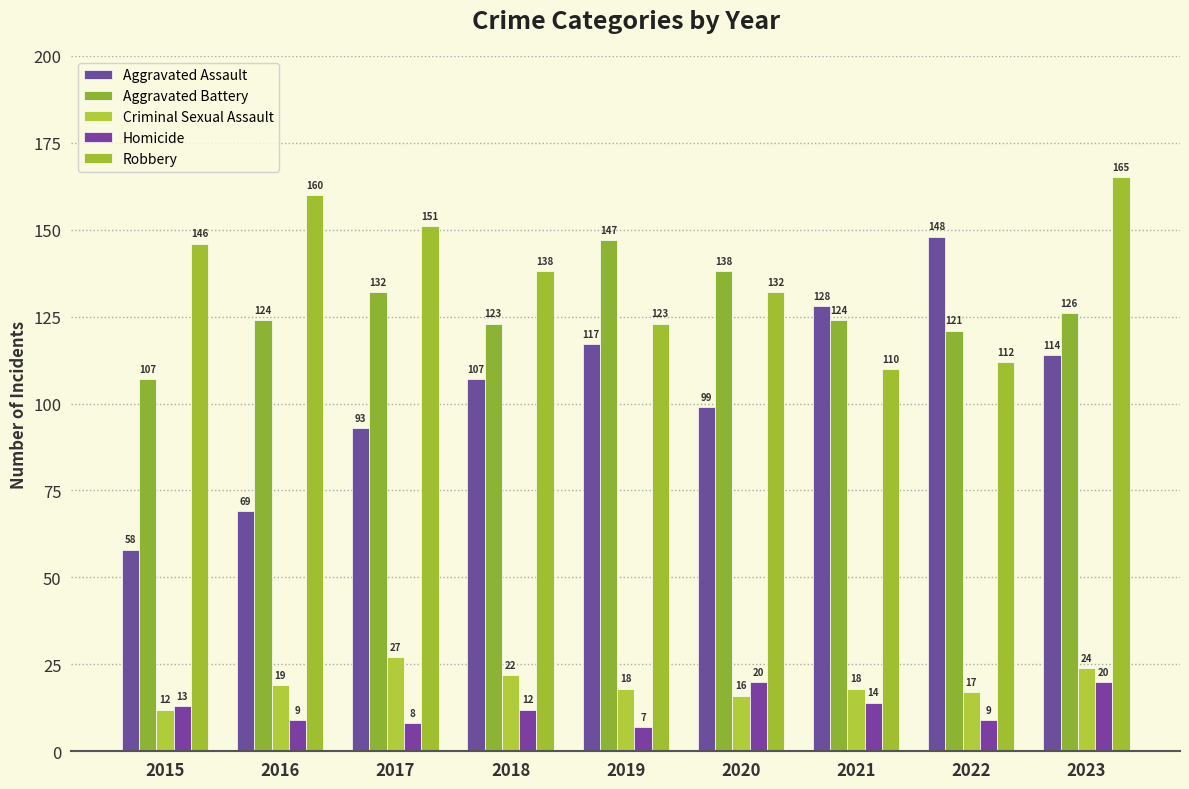

Is it true that Criminal Sexual Assault equals 23 at 2022?

False